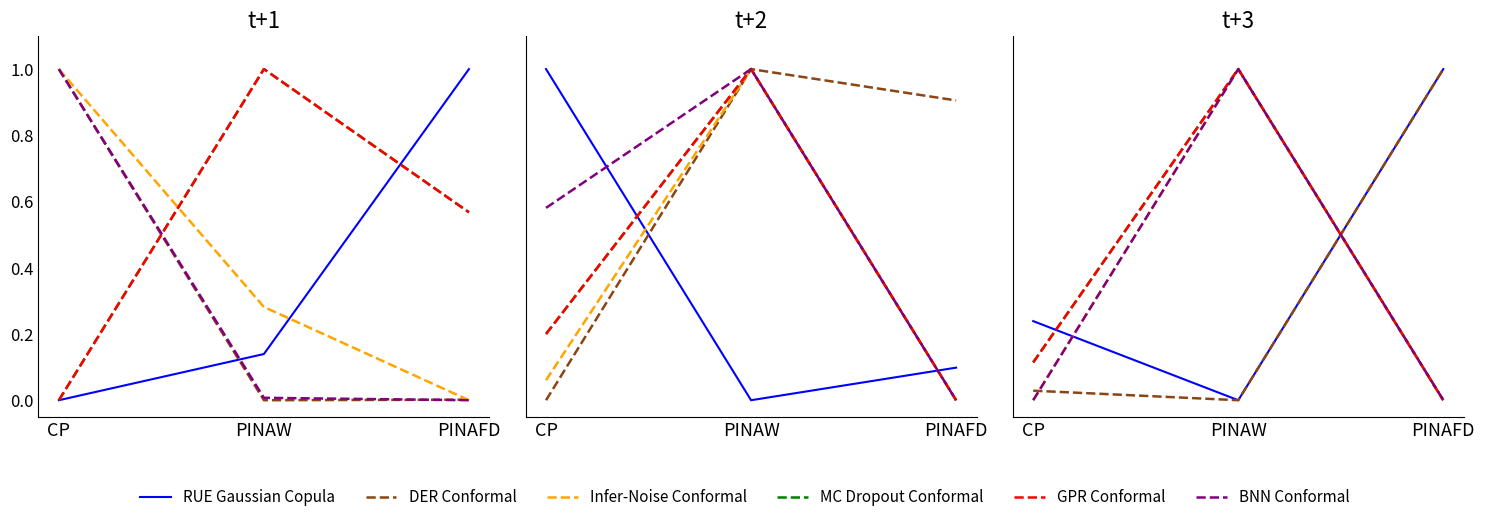

Which has a higher value, PINAFD or PINAW?

PINAFD